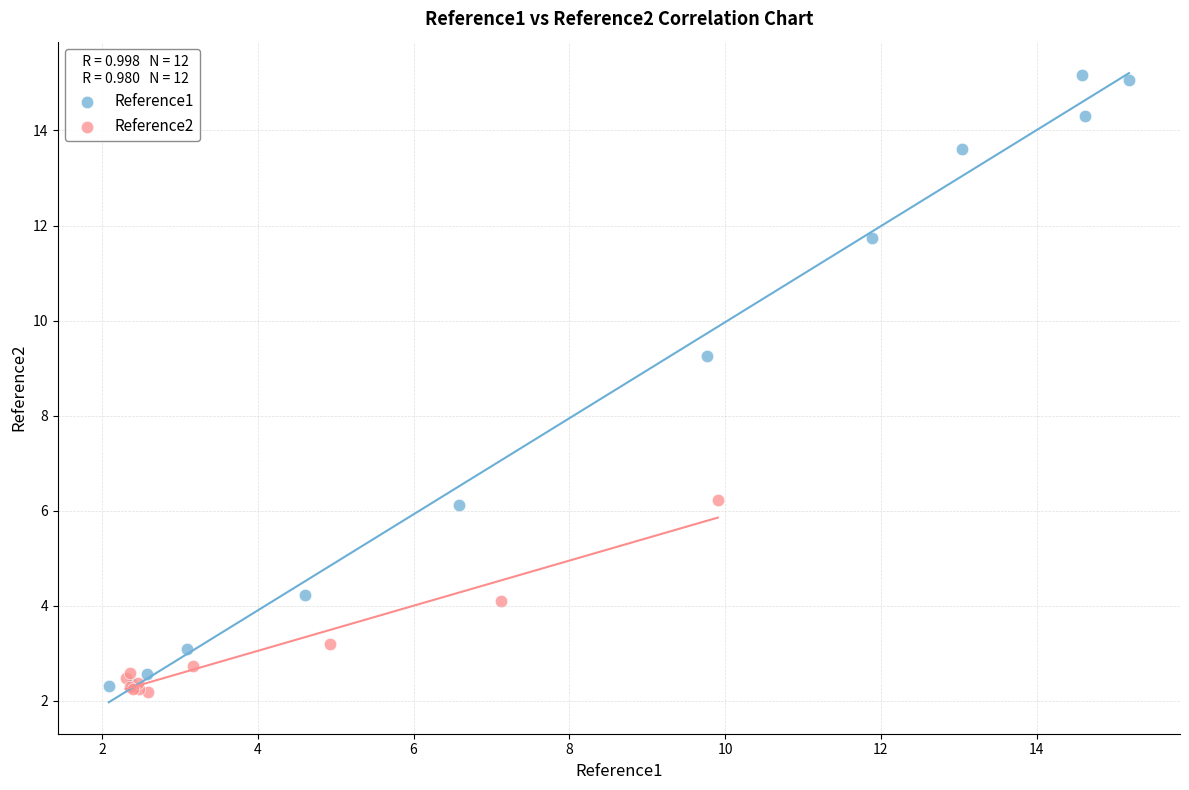

Which series contains the highest Y value?

Reference1